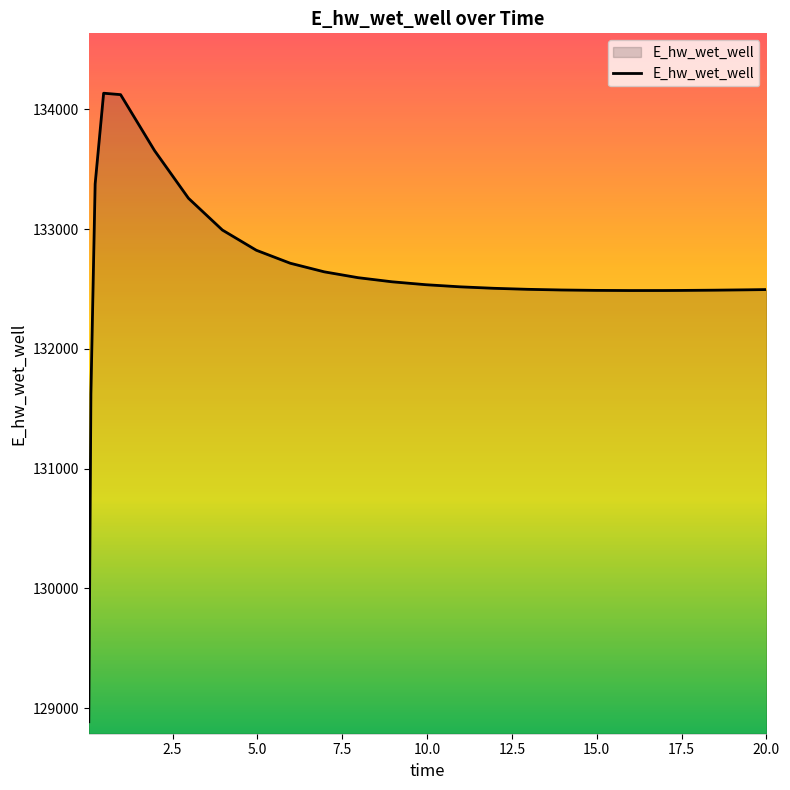

What is the minimum value shown in the chart?

128887.0